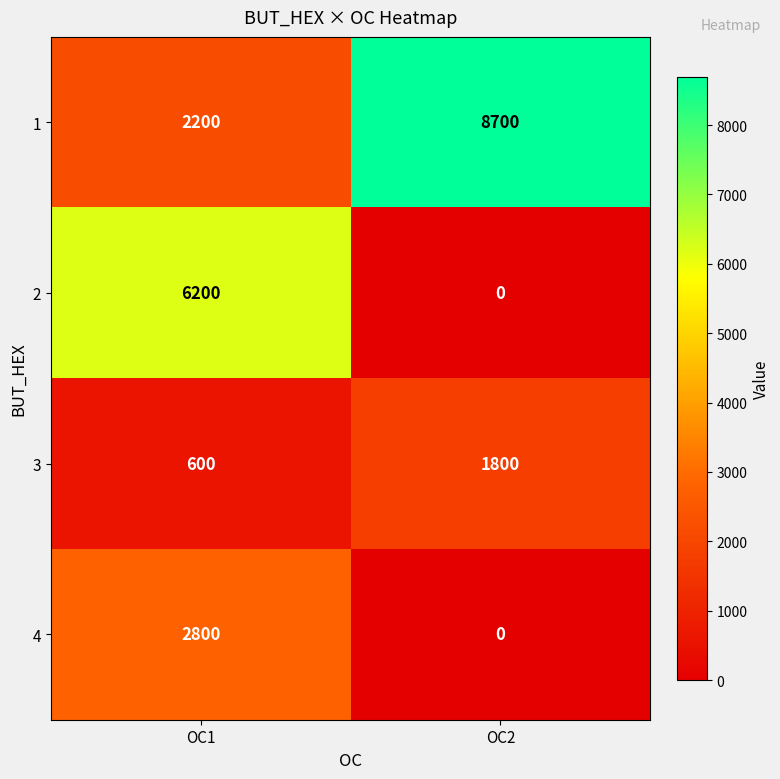

The value of 3 at OC1 is 600. True or false?

True